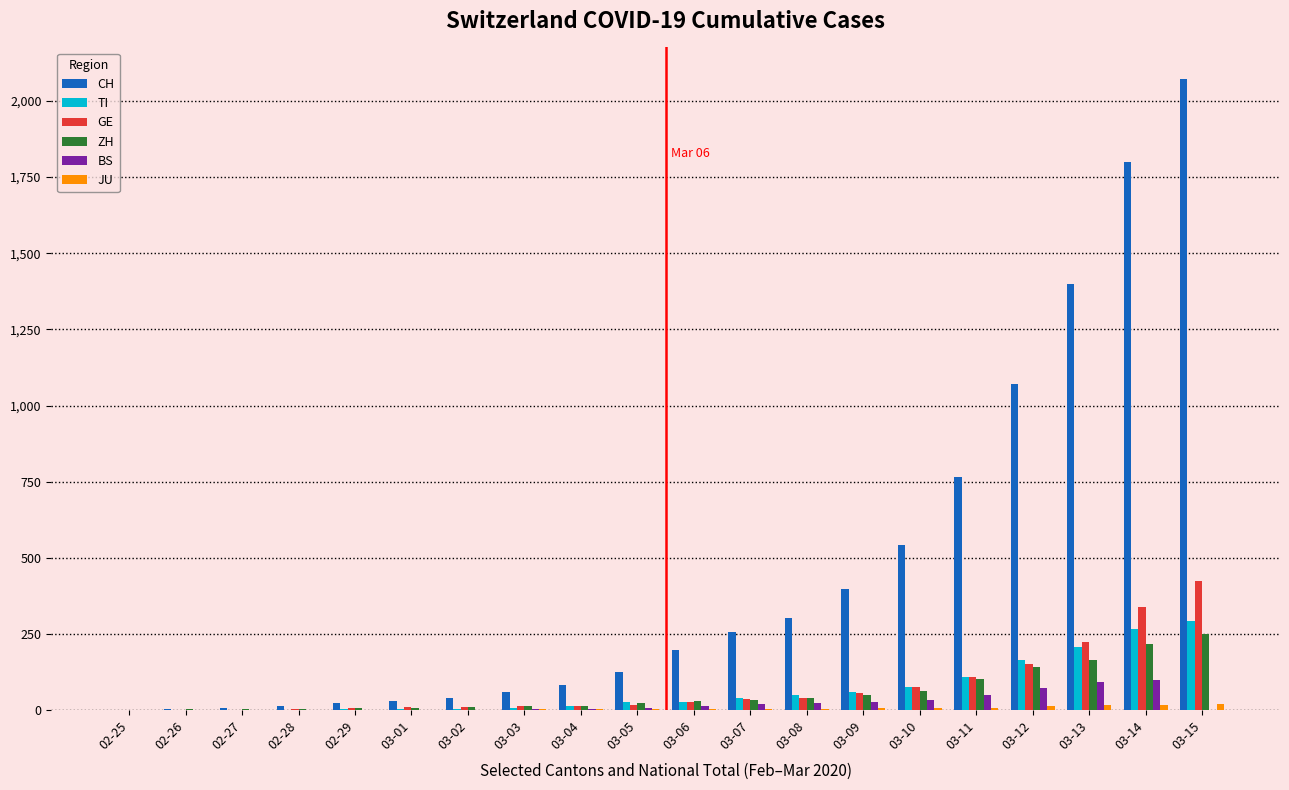

At which category is the sum across all series the highest?

03-15